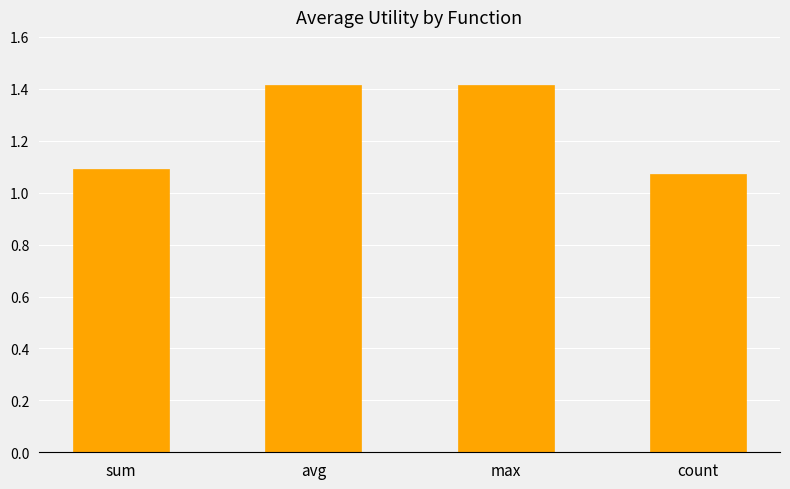

Which has a higher value, max or sum?

max